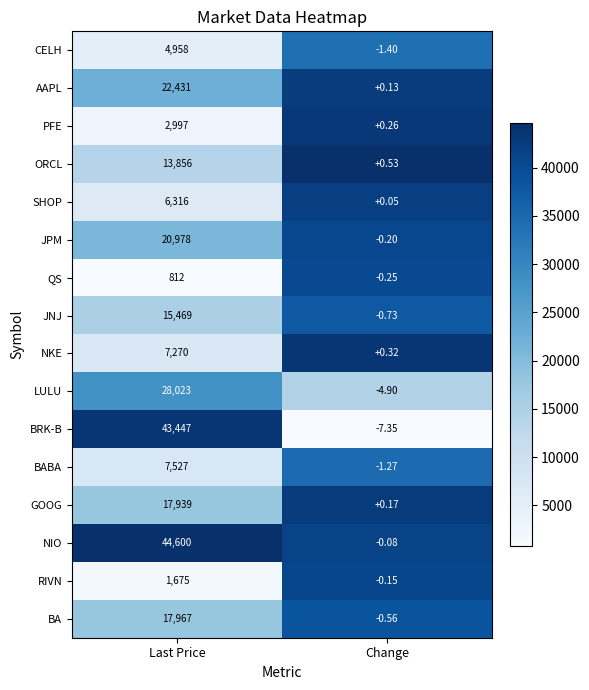

Rank the series by their maximum value, from lowest to highest.

QS, RIVN, PFE, CELH, SHOP, NKE, BABA, ORCL, JNJ, GOOG, BA, JPM, AAPL, LULU, BRK-B, NIO